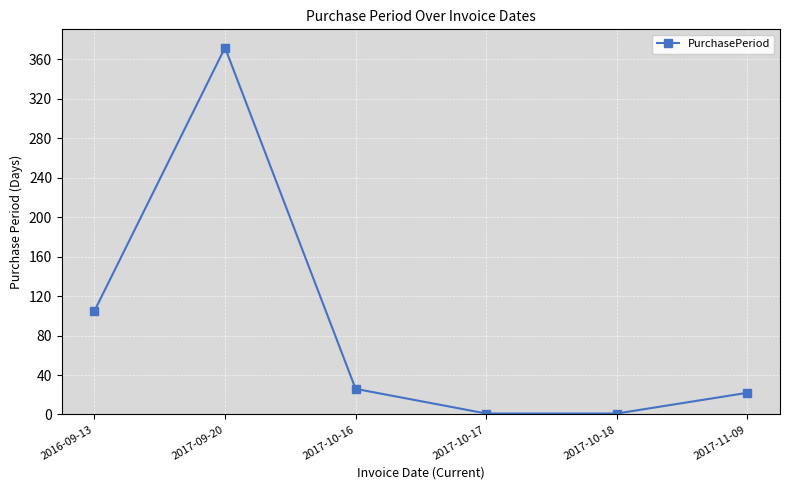

How many lines are shown in the chart?

1